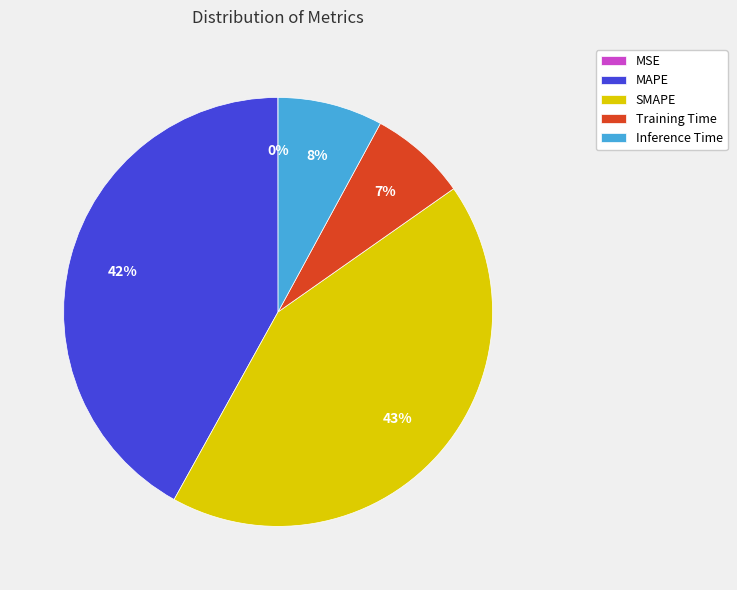

What percentage is the Inference Time slice, to the nearest percent?

8%